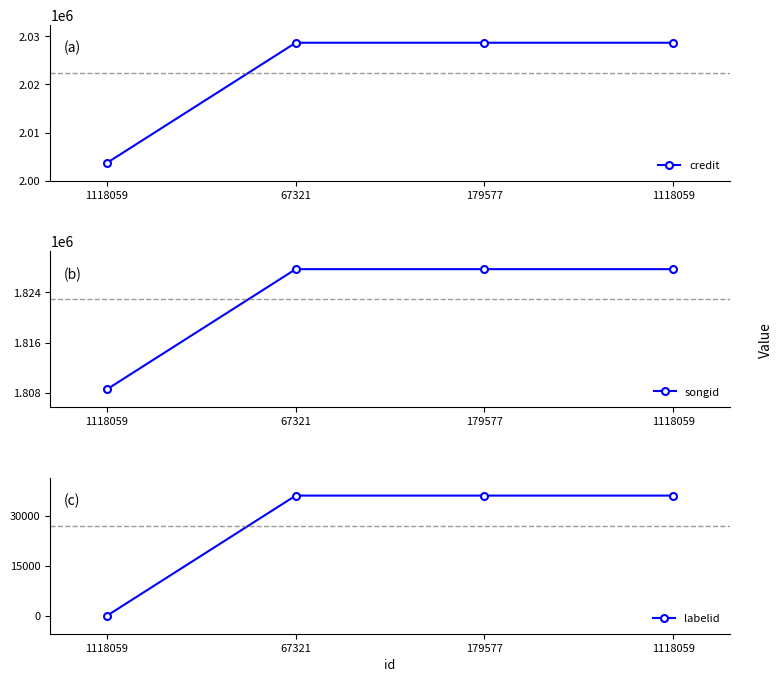

Which series has the largest total across all categories?

credit